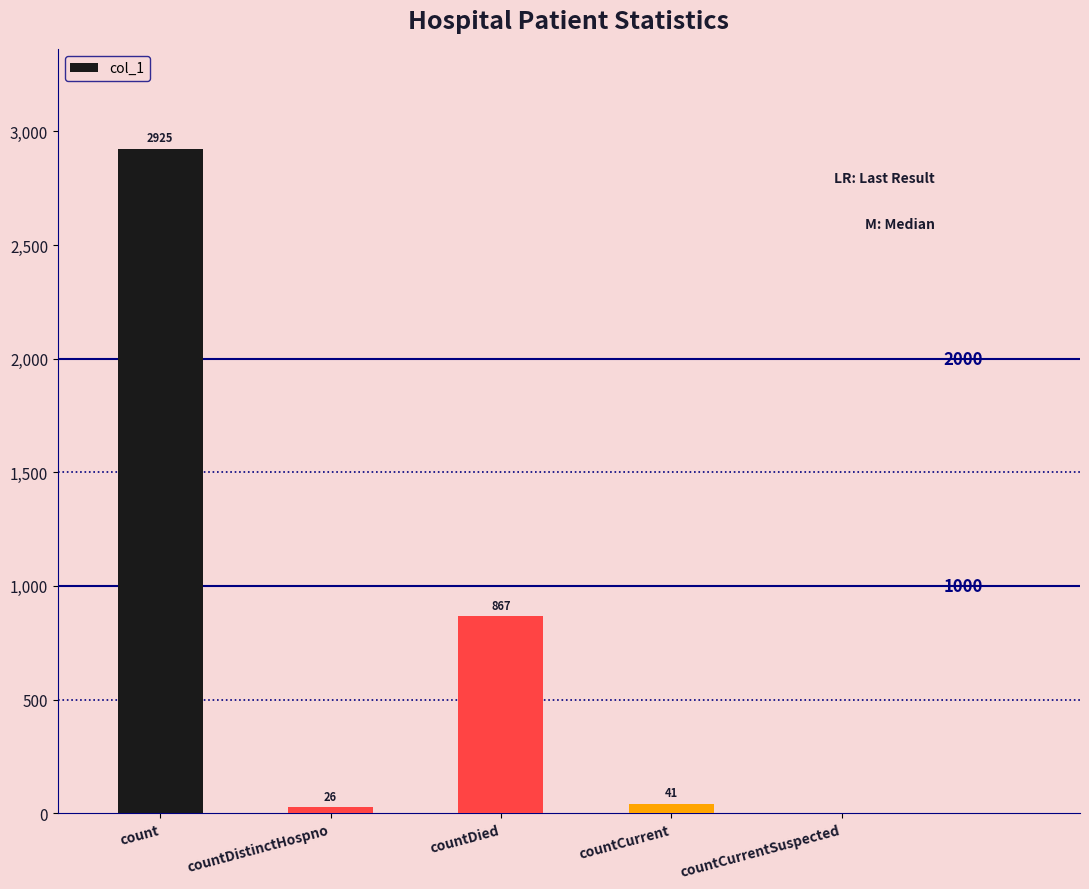

What is the average value?

772